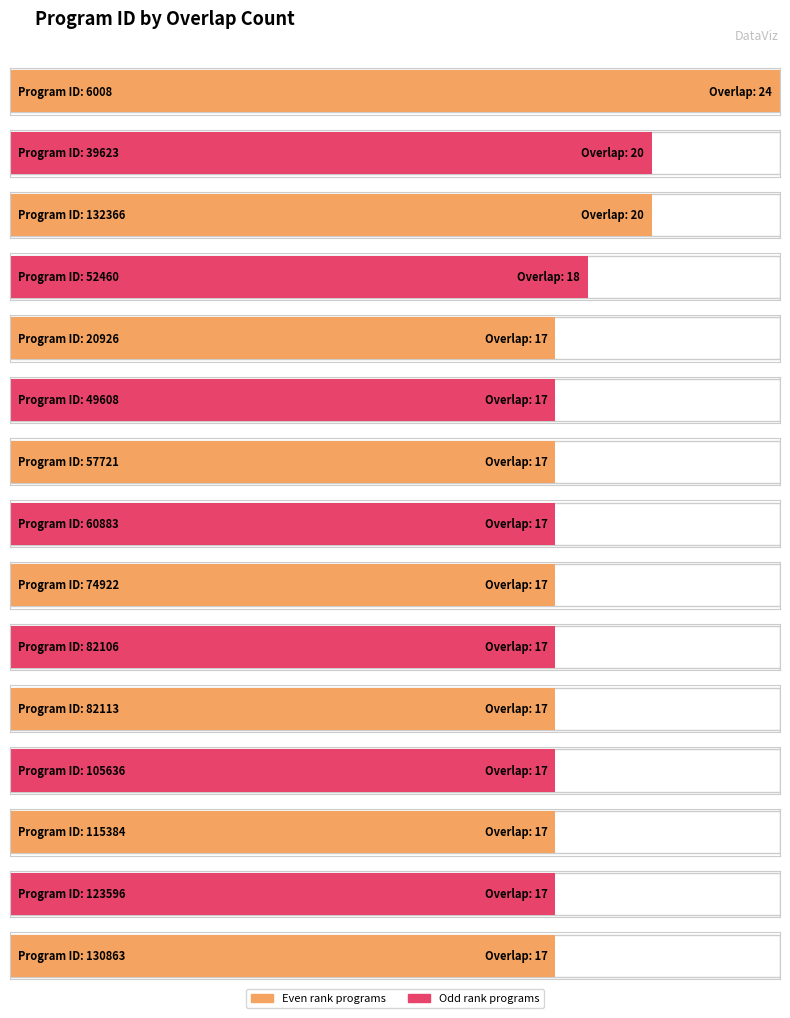

Reading left to right, list all the values displayed in this chart.

24=6008	20=39623	20=132366	18=52460	17=20926	17=49608	17=57721	17=60883	17=74922	17=82106	17=82113	17=105636	17=115384	17=123596	17=130863